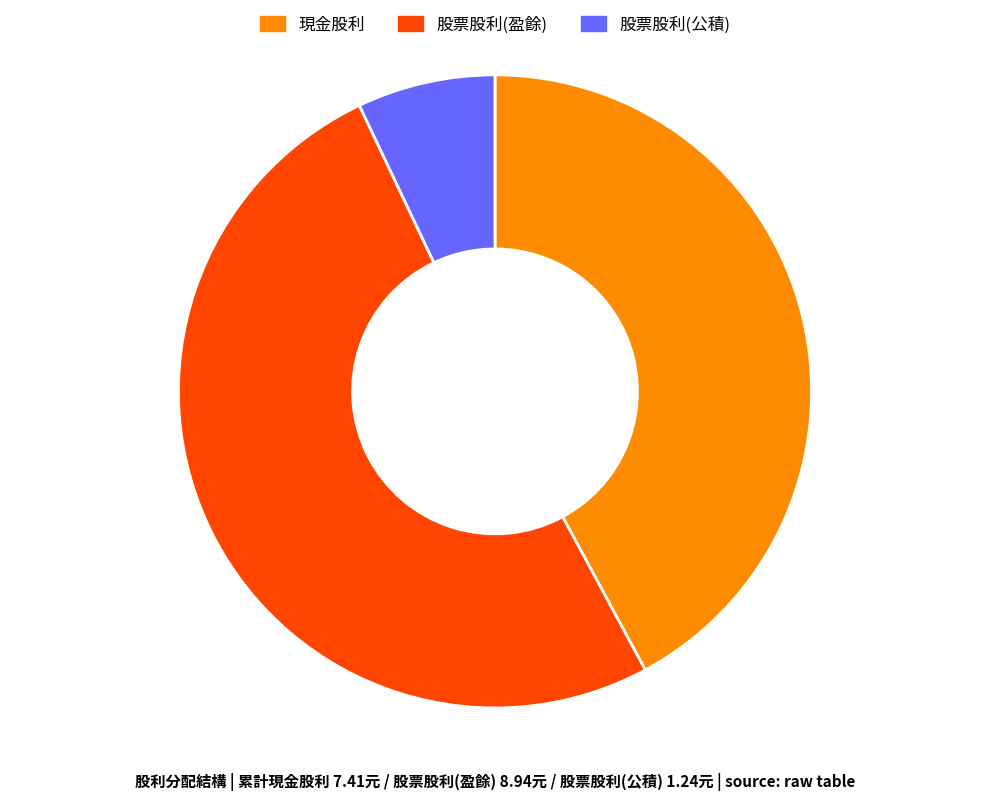

Between 股票股利(盈餘) and 股票股利(公積), which is larger?

股票股利(盈餘)